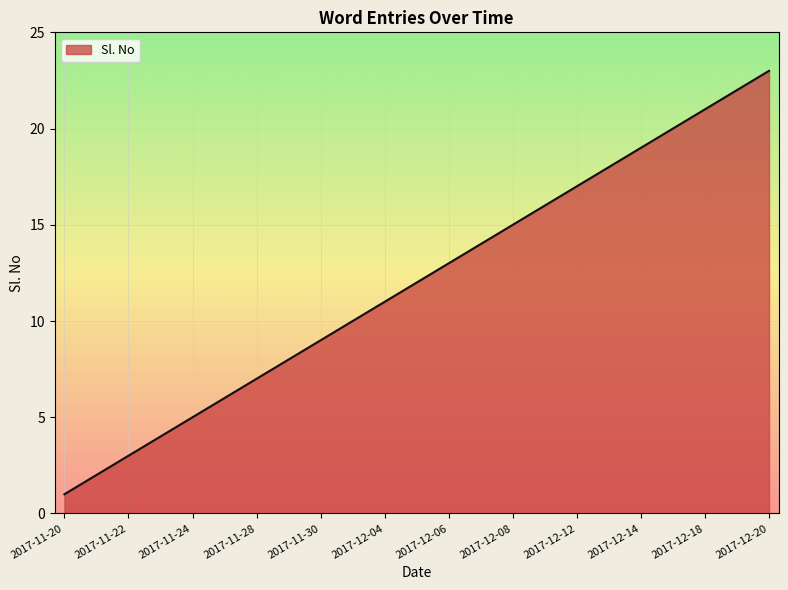

What is the greatest value displayed?

23